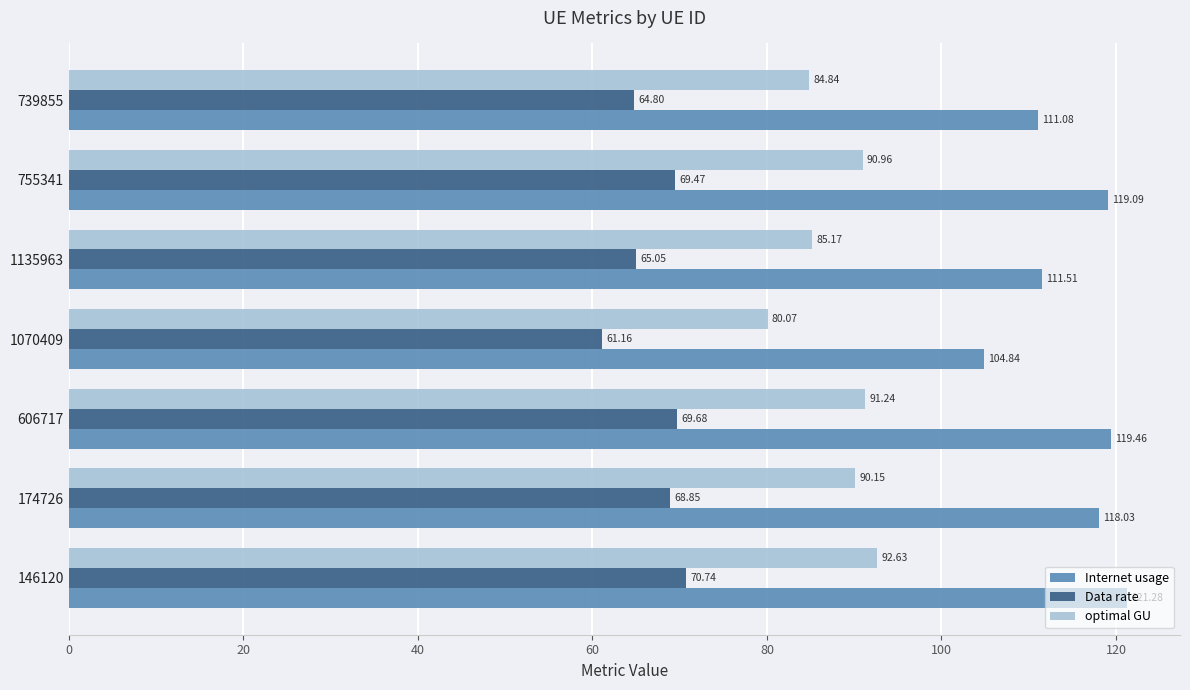

Is the value of Data rate at 755341 greater than the value of optimal GU at 739855?

No